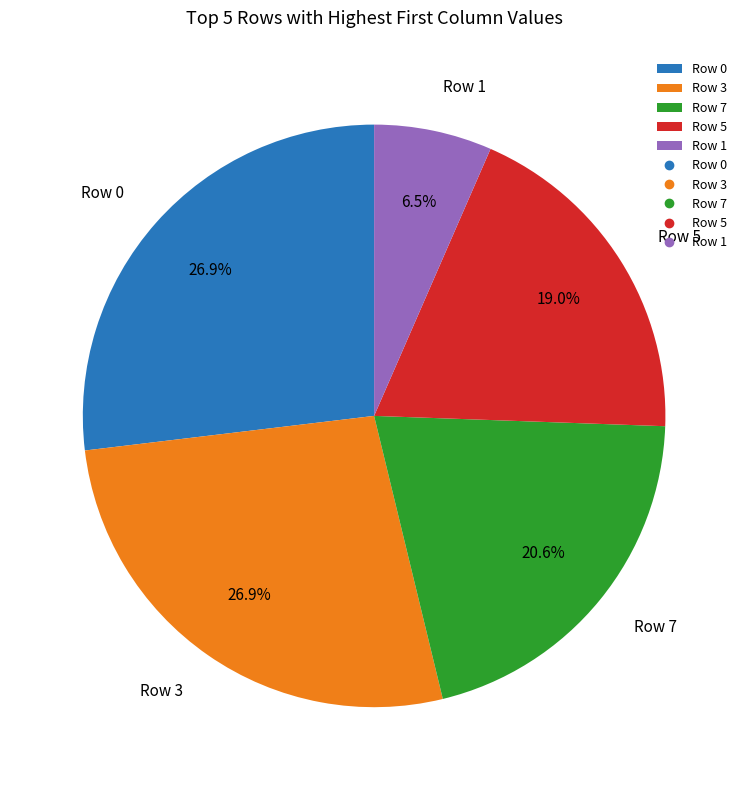

Which category has the smallest portion of the pie?

Row 1